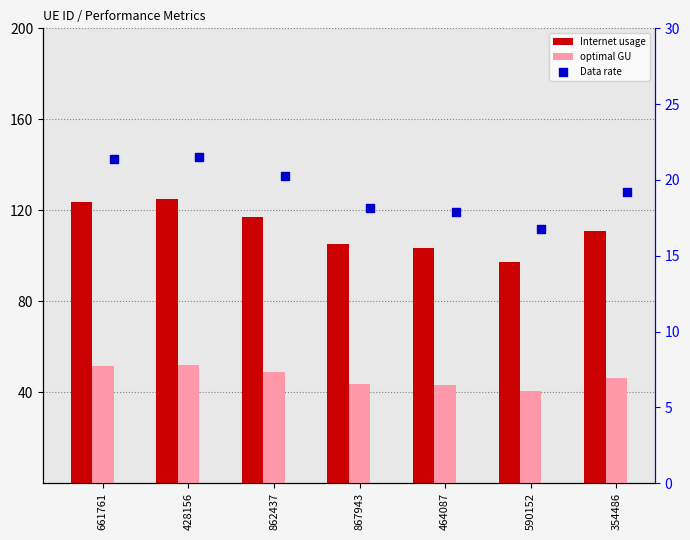

What is the total value across all series at 862437?

186.2